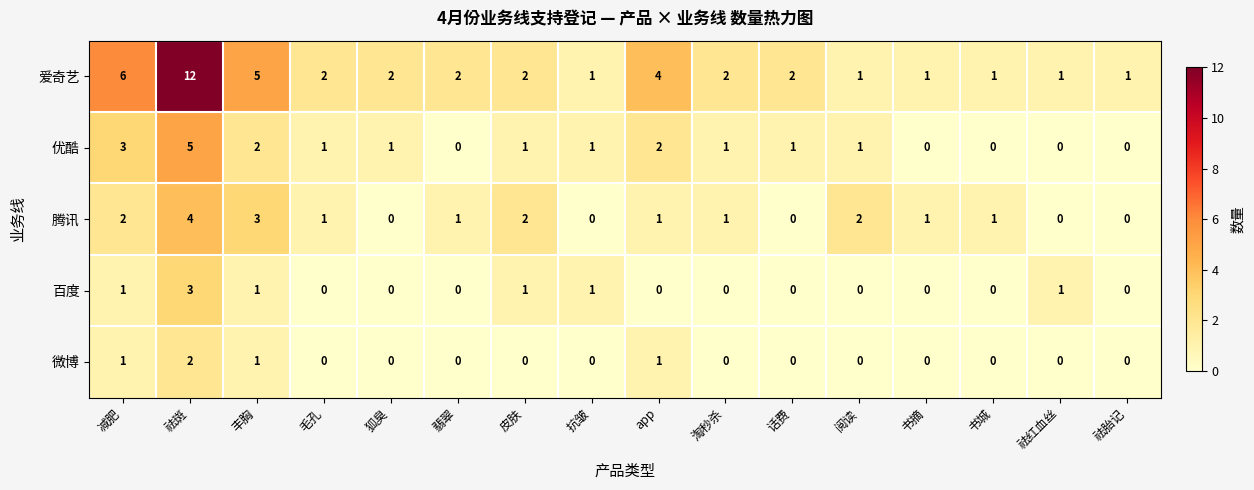

The 百度 series shows 0 at 抗皱. True or false?

False